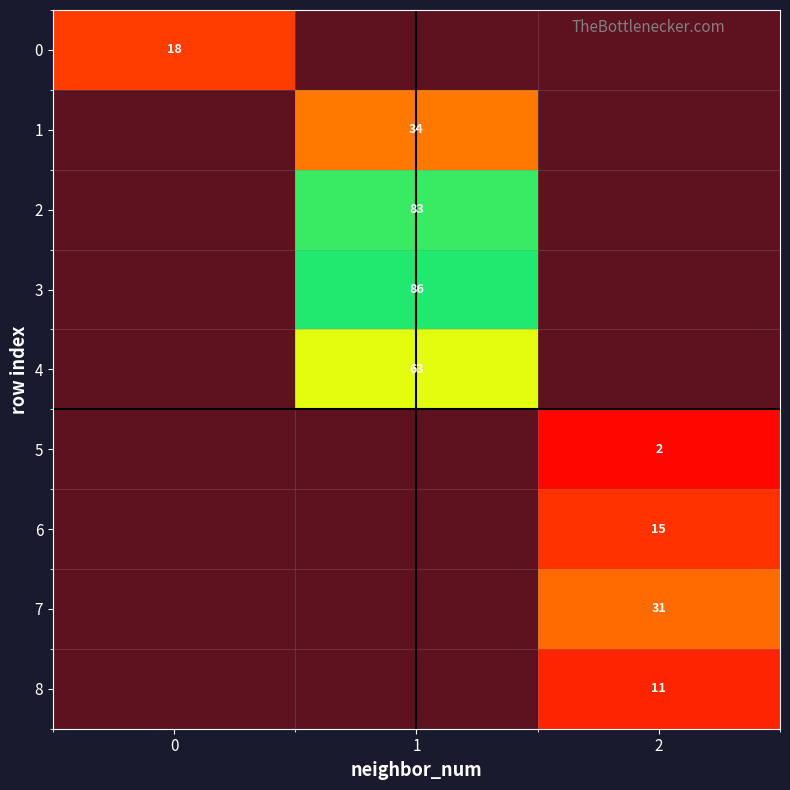

Read the 5 value at 2.

2